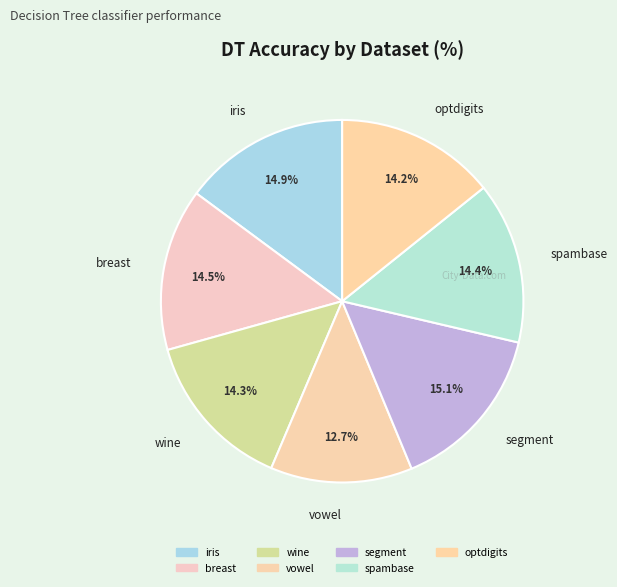

To the nearest percent, what percentage of the pie is breast?

14%